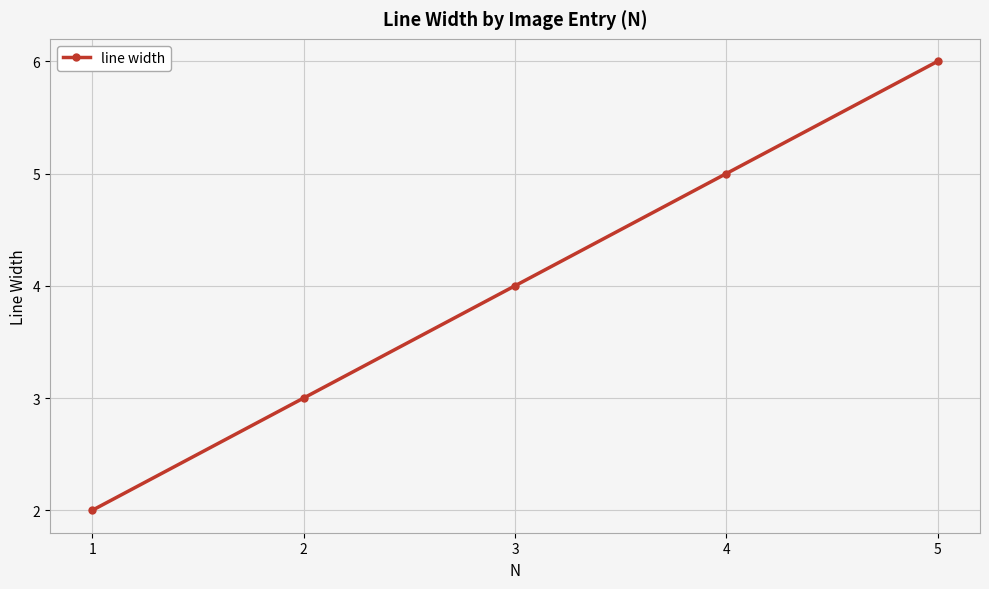

What is the sum of the values at 3 and 2?

7